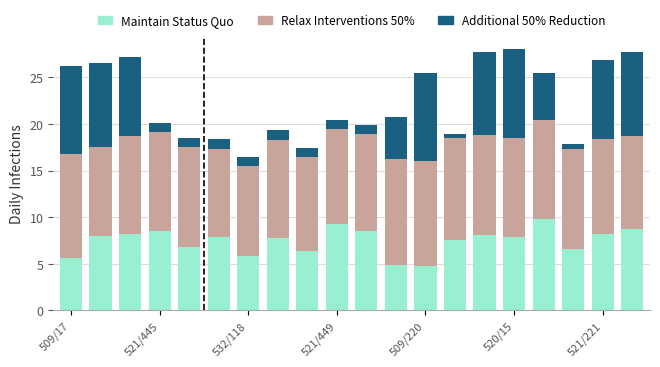

What is the lowest value of the Maintain Status Quo series?

4.8